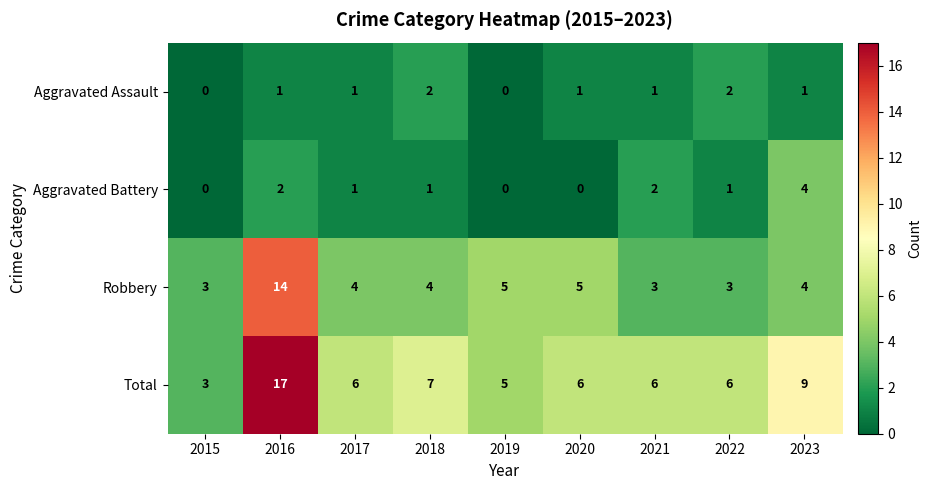

Which series changed the most between 2015 and 2016?

Total